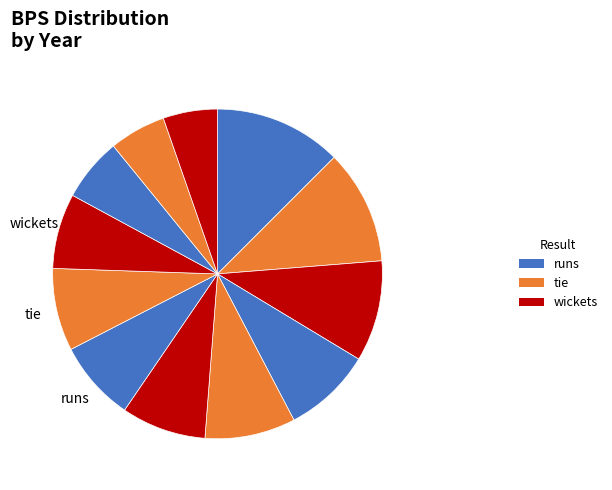

How many segments does this pie chart have?

12